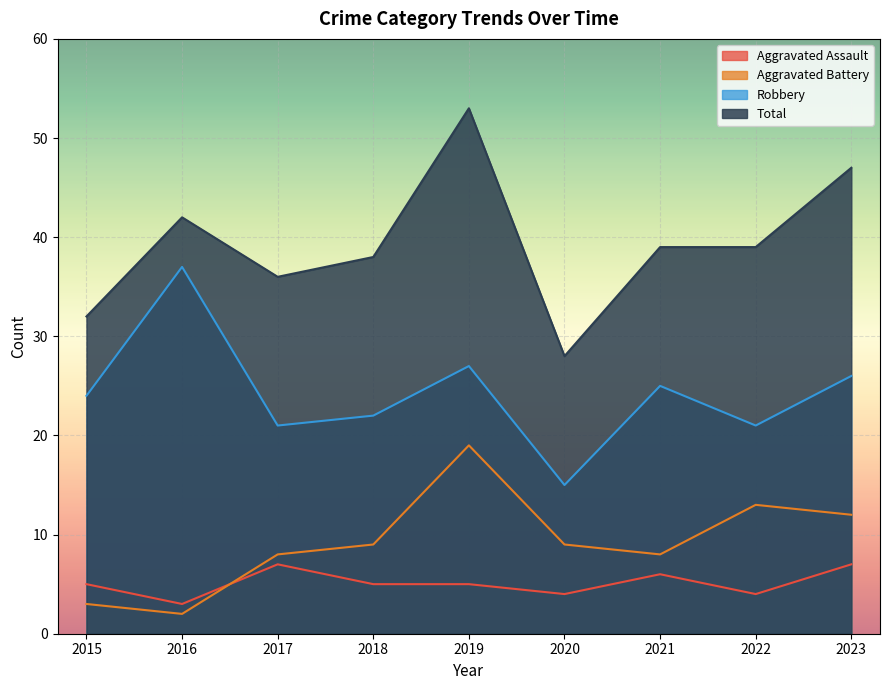

Rank the series at 2022 from highest to lowest value.

Total, Robbery, Aggravated Battery, Aggravated Assault